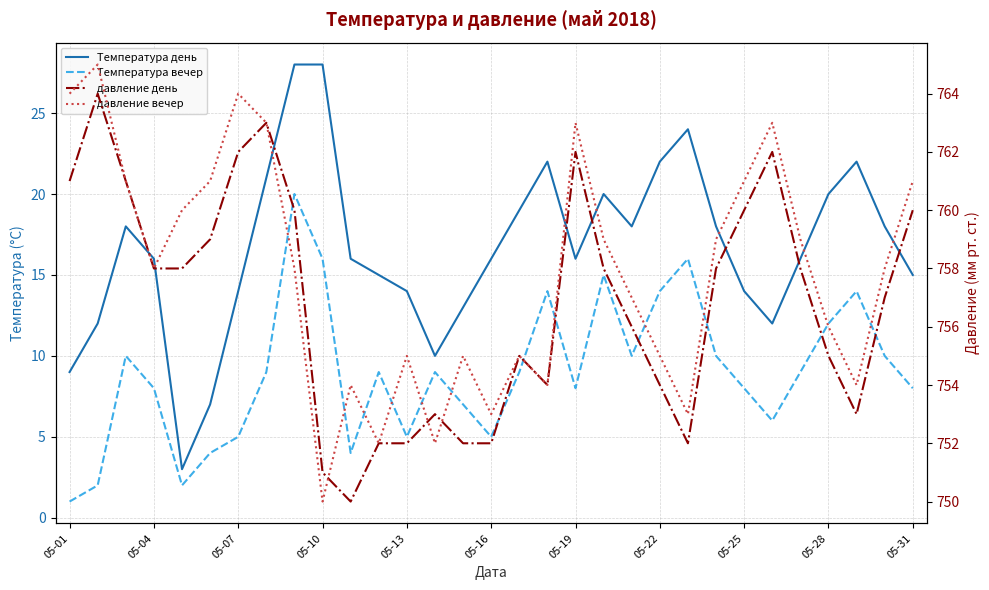

How many lines are shown in the chart?

4